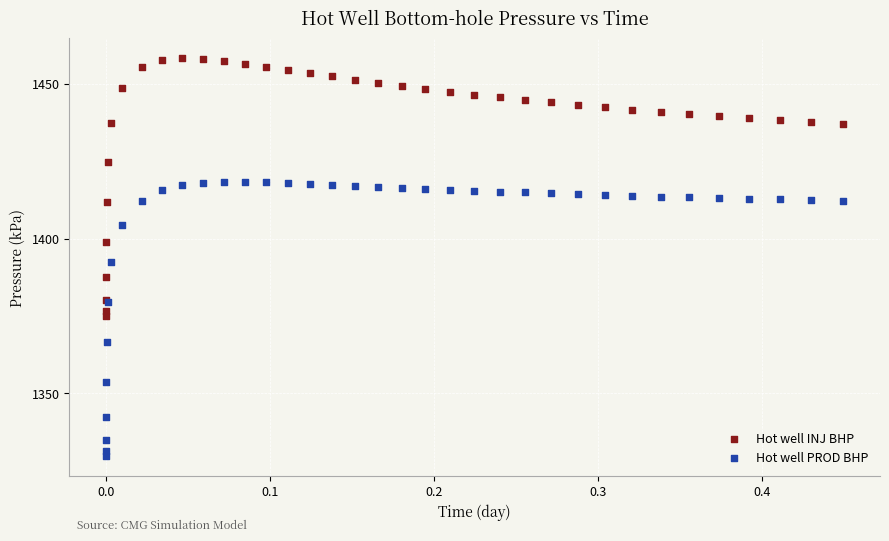

Which series has the widest spread of Y values?

Hot well PROD BHP